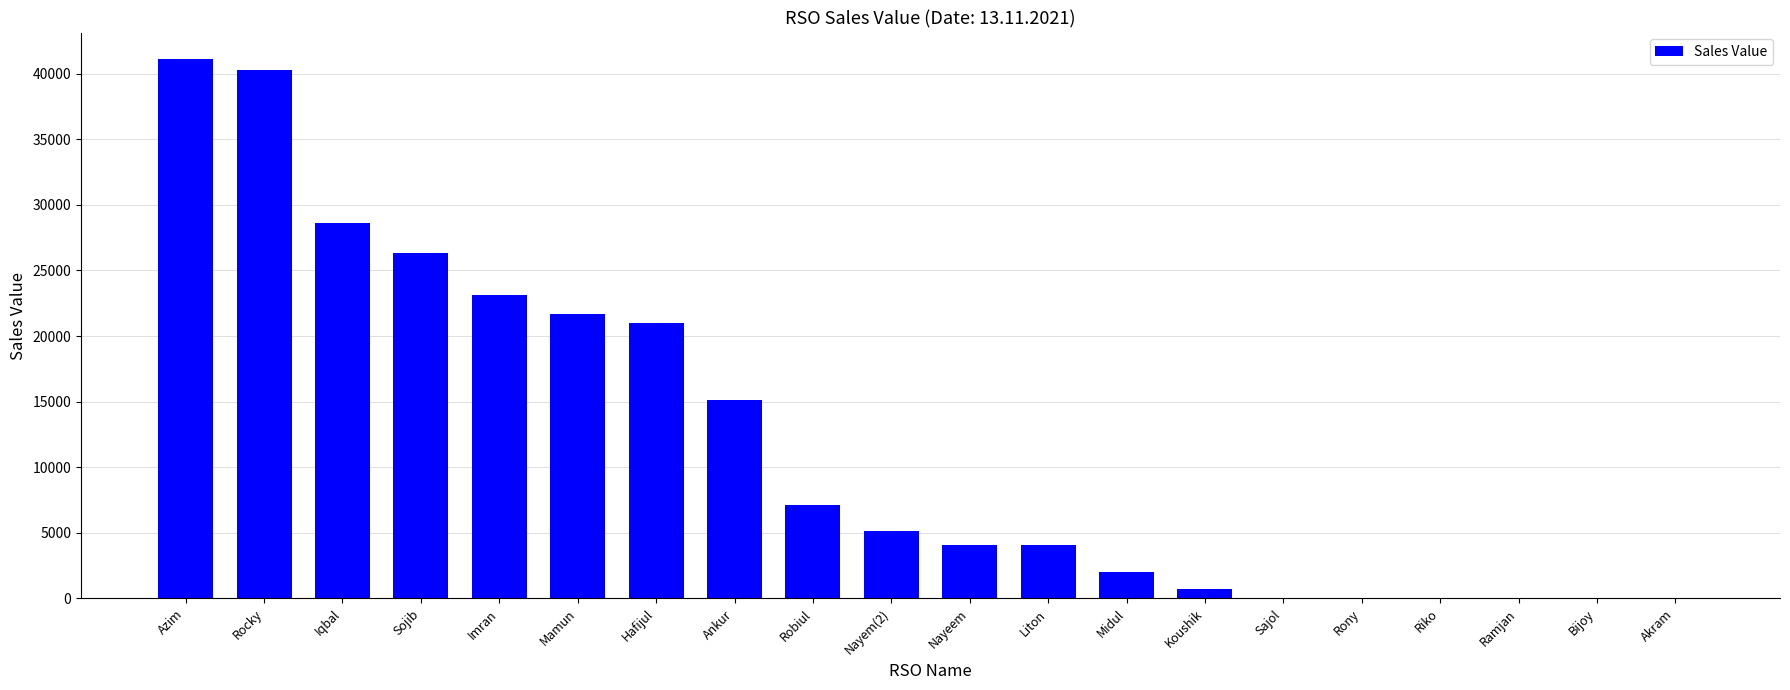

The chart shows a value of 52742 at Rocky. True or false?

False